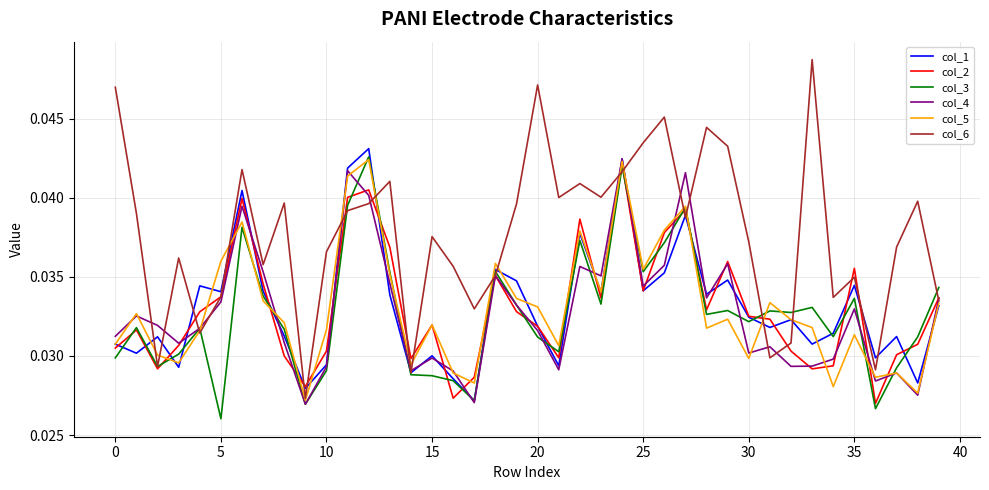

Which series has the largest range (max minus min)?

col_6